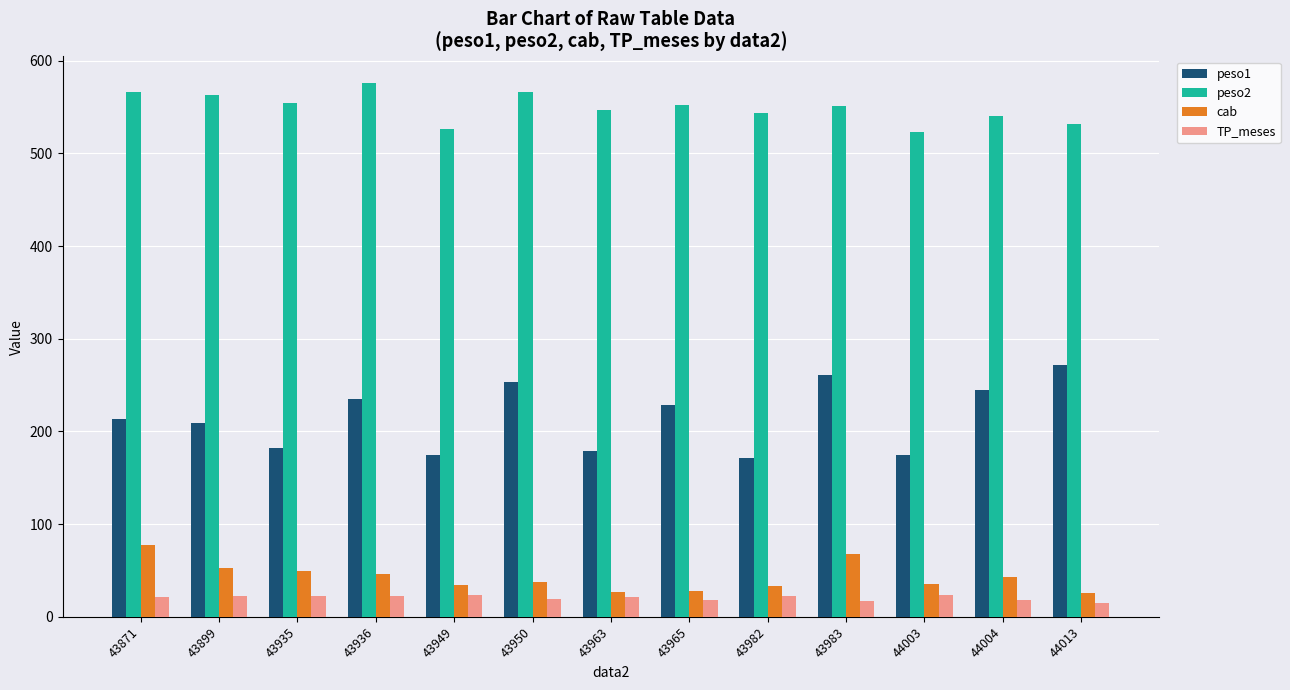

What is the spread (max minus min) of values at 43950?

547.5